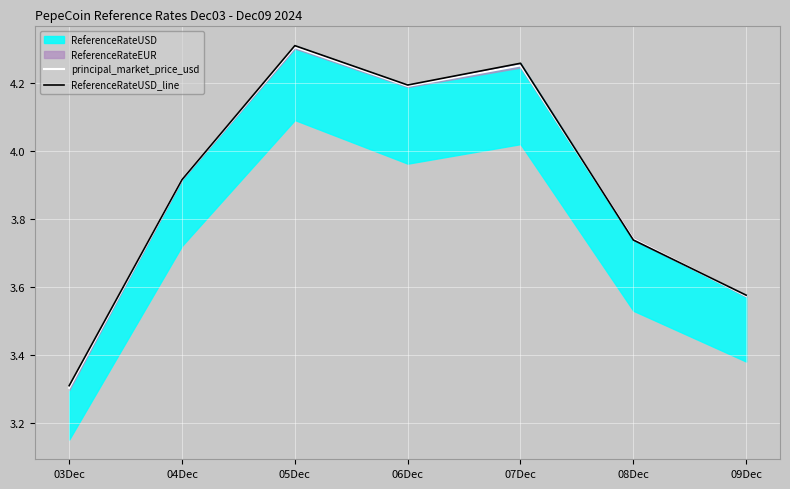

What is the label of the 3rd point from the right?

07Dec